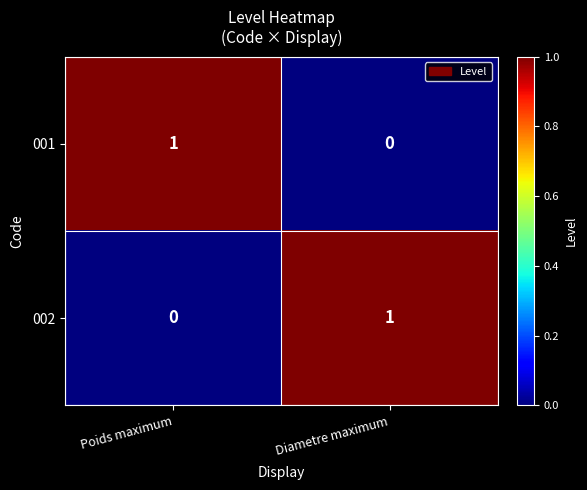

At Diametre maximum, list the series in order from smallest to largest.

001, 002